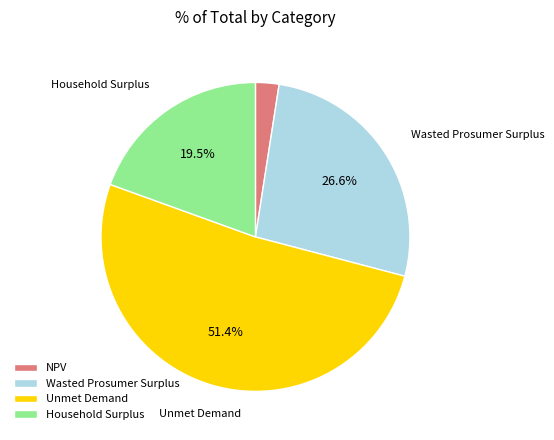

What portion of the pie excludes Household Surplus?

80.5%